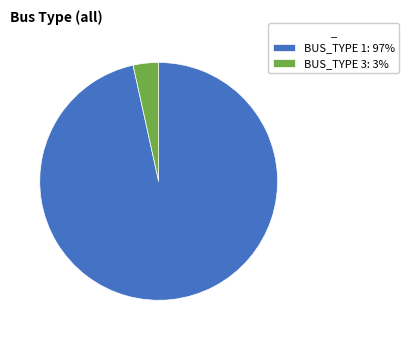

What is the largest slice in the pie chart?

BUS_TYPE 1